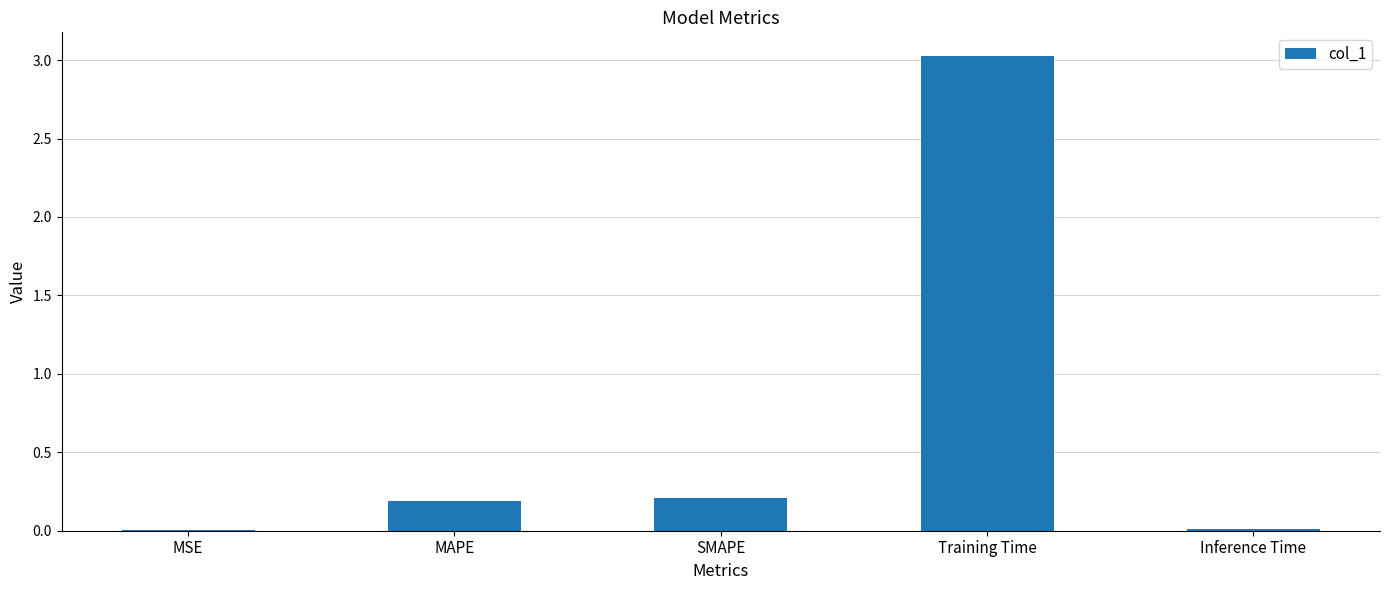

Which label corresponds to the largest value in the chart?

Training Time